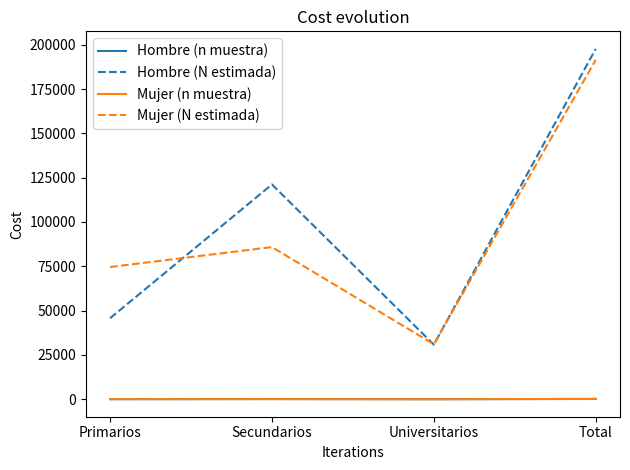

What is the difference between the maximum and minimum values in the Mujer (N estimada) series?

160446